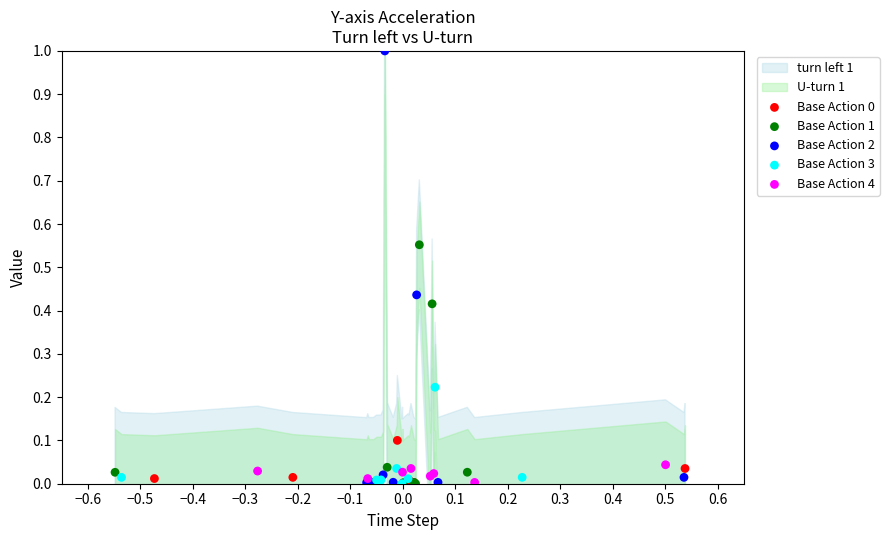

Which series has the widest spread of Y values?

Base Action 2